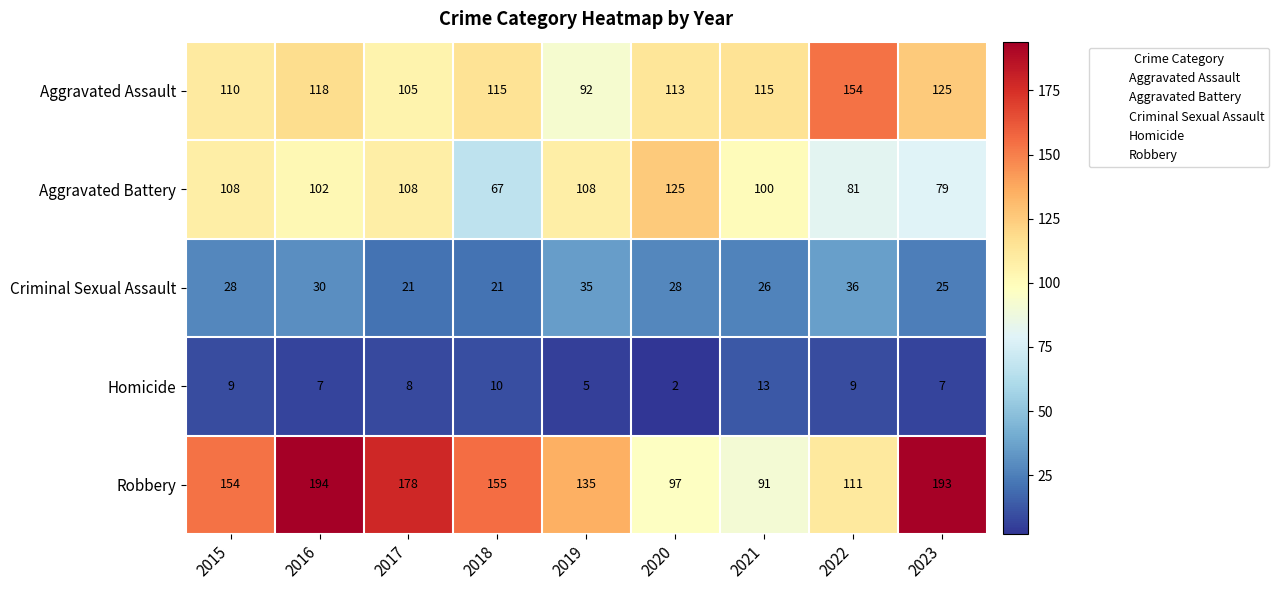

The Aggravated Battery series shows 108 at 2015. True or false?

True